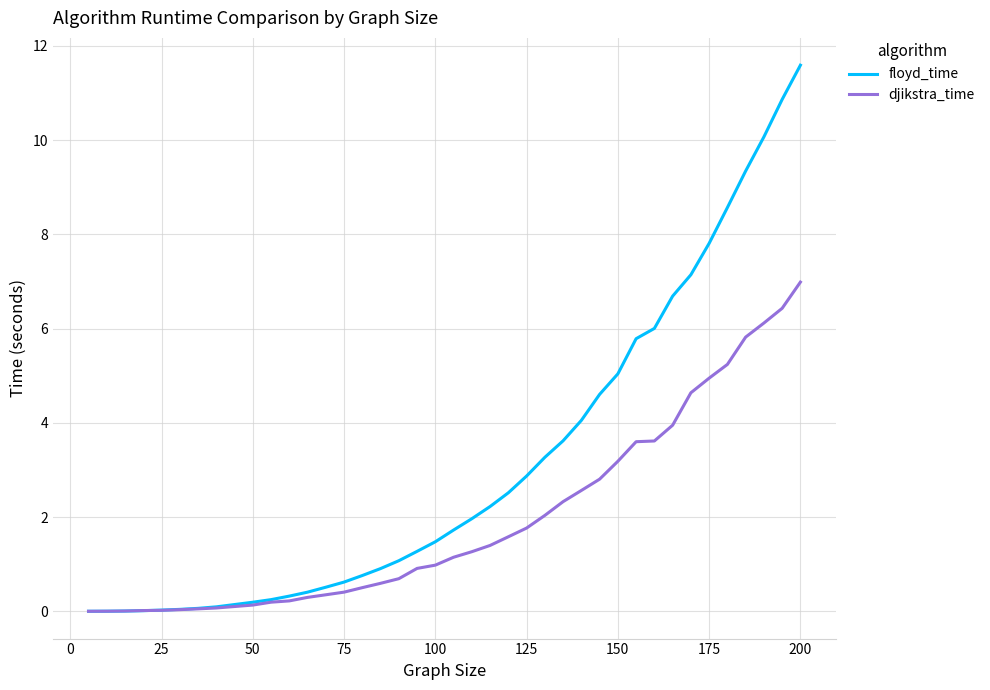

Which series has the largest range (max minus min)?

floyd_time